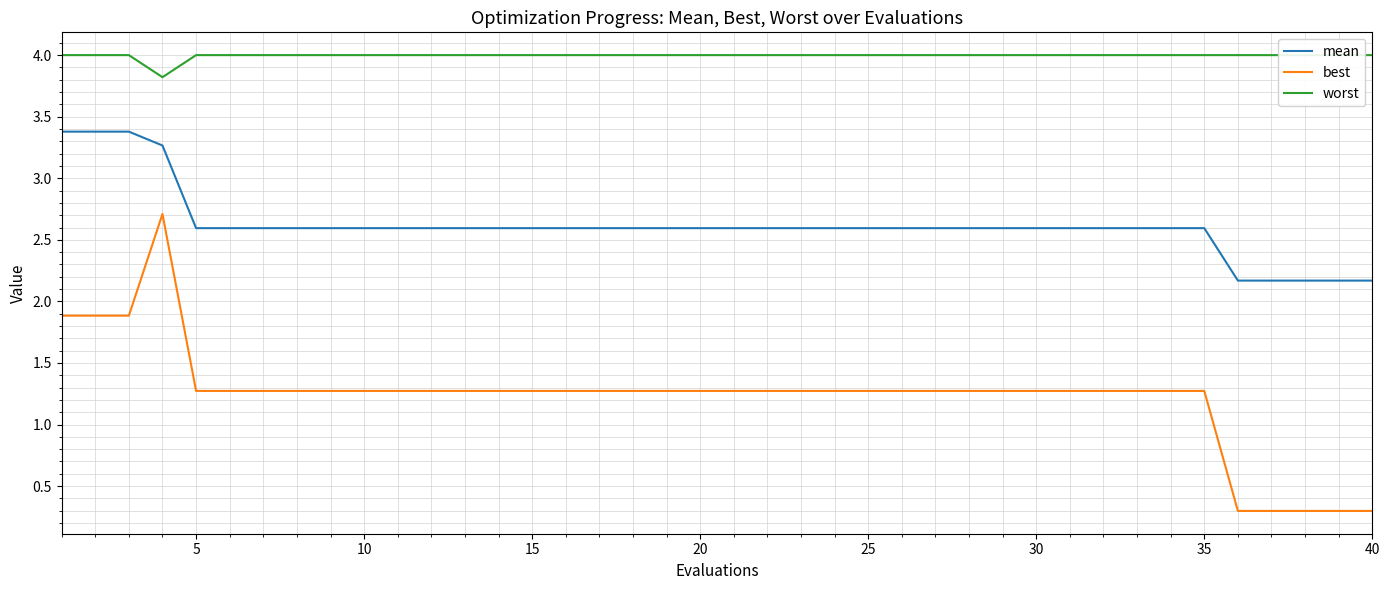

In worst, how many points are lower than both neighbors (excluding endpoints)?

1